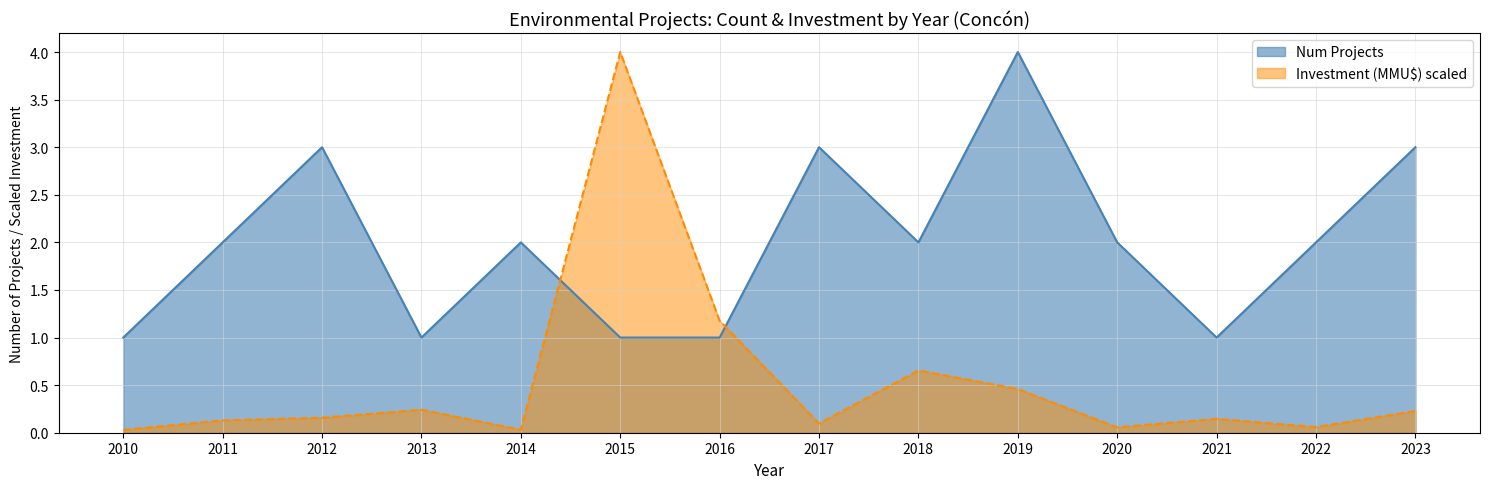

The value of Num Projects at 2018 is 2.8. True or false?

False